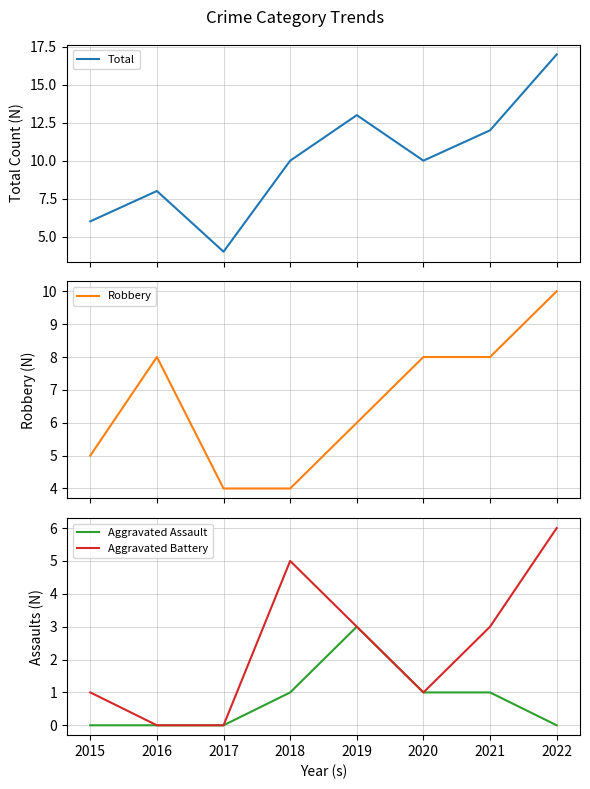

At 2021, list the series in order from largest to smallest.

Total, Robbery, Aggravated Battery, Aggravated Assault